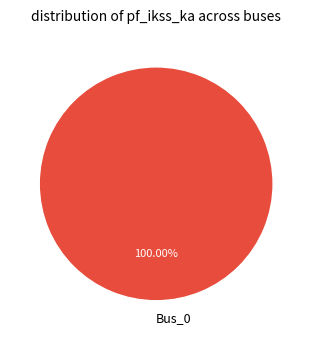

How many slices are in this pie chart?

1